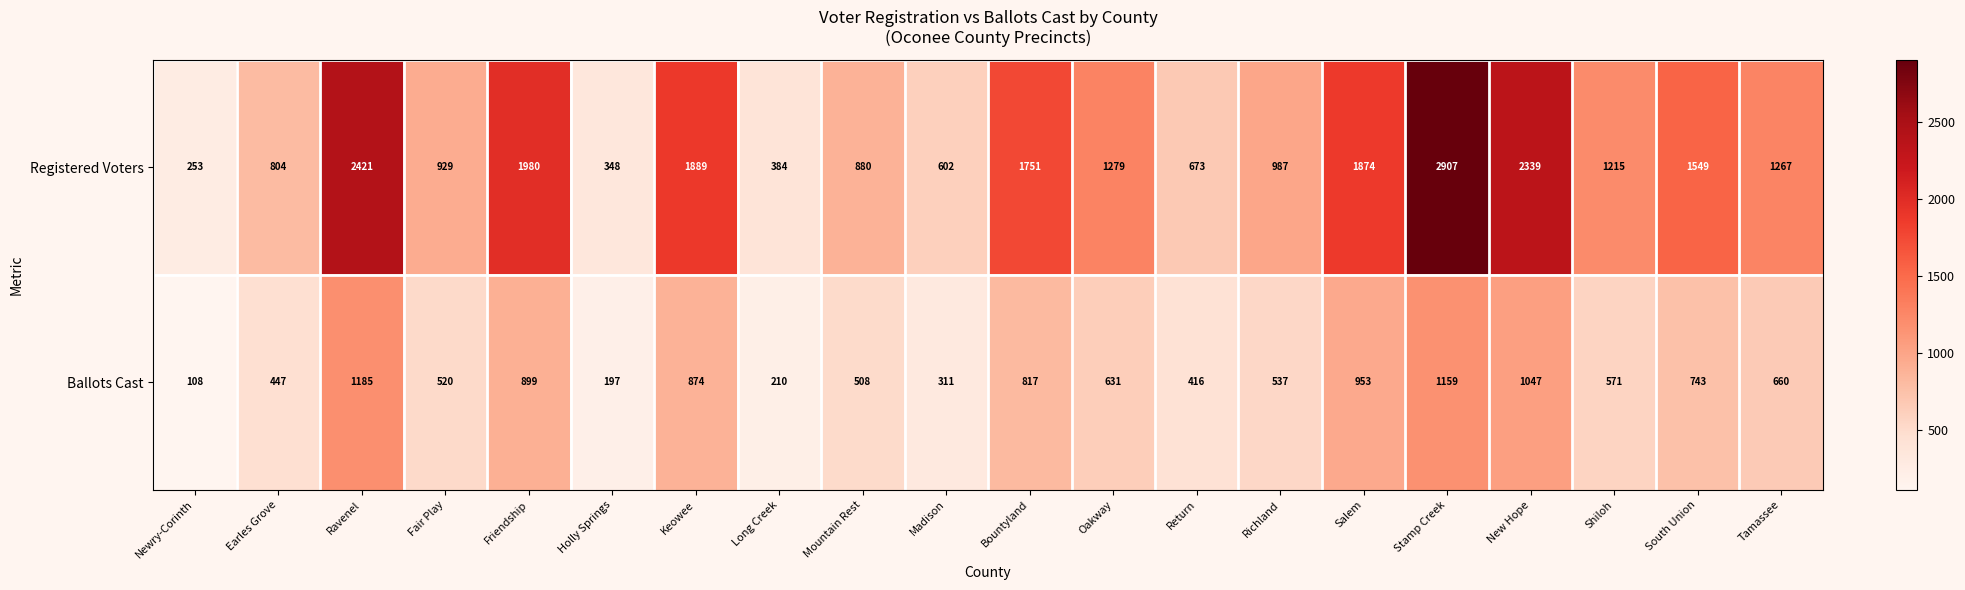

What is the maximum value shown in the chart?

2907